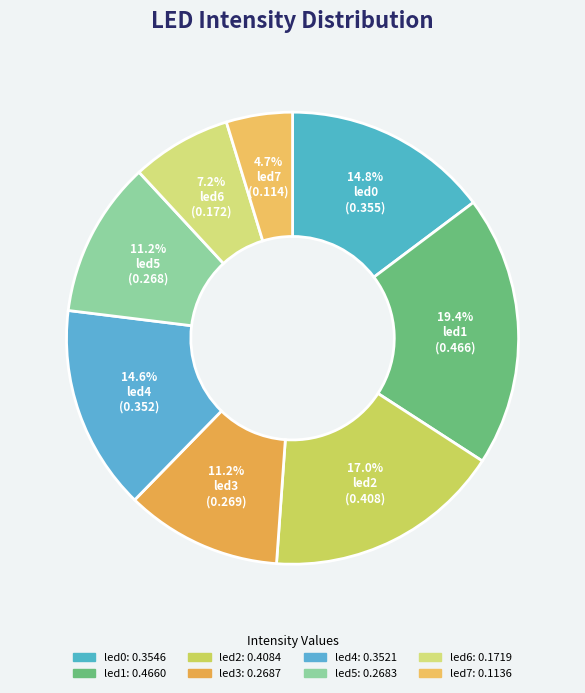

How many segments does this pie chart have?

8